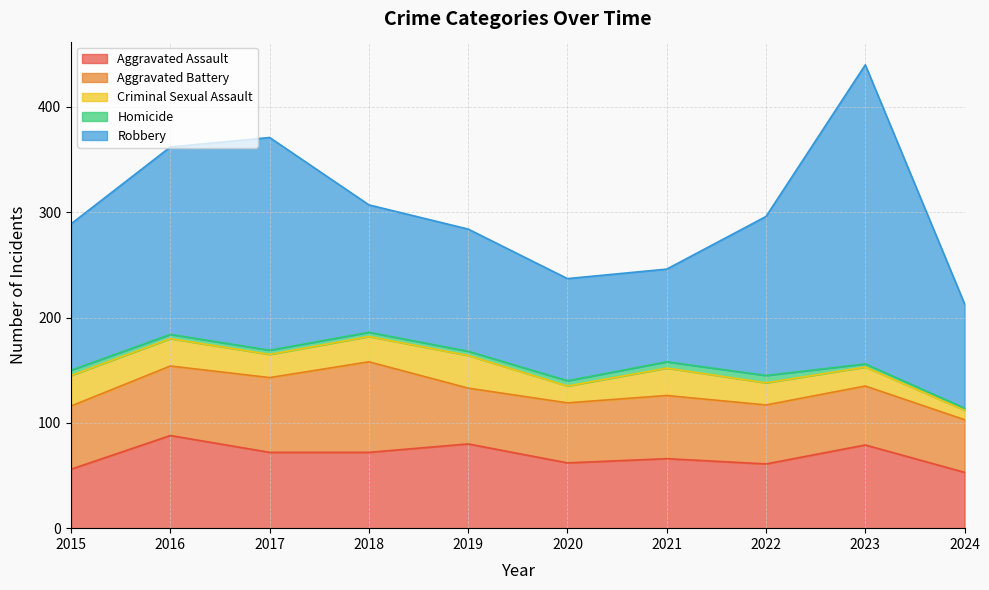

True or false: Robbery and Aggravated Assault intersect in this chart.

False